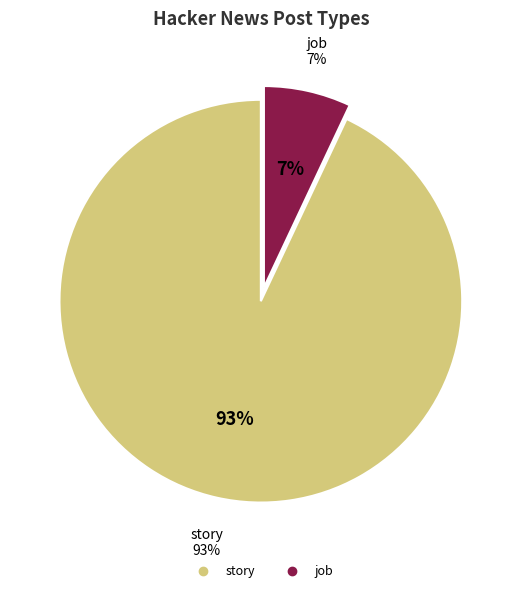

Does any single category account for the majority?

Yes